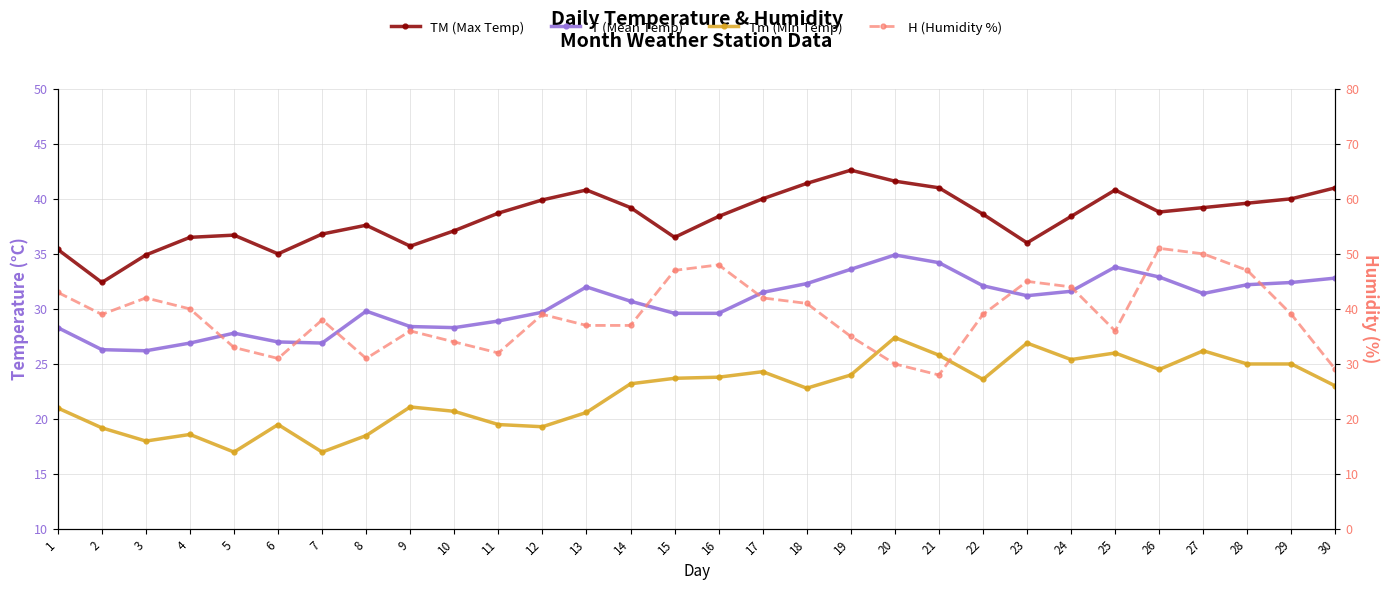

Where is Tm (Min Temp) nearest to the value 22?

18